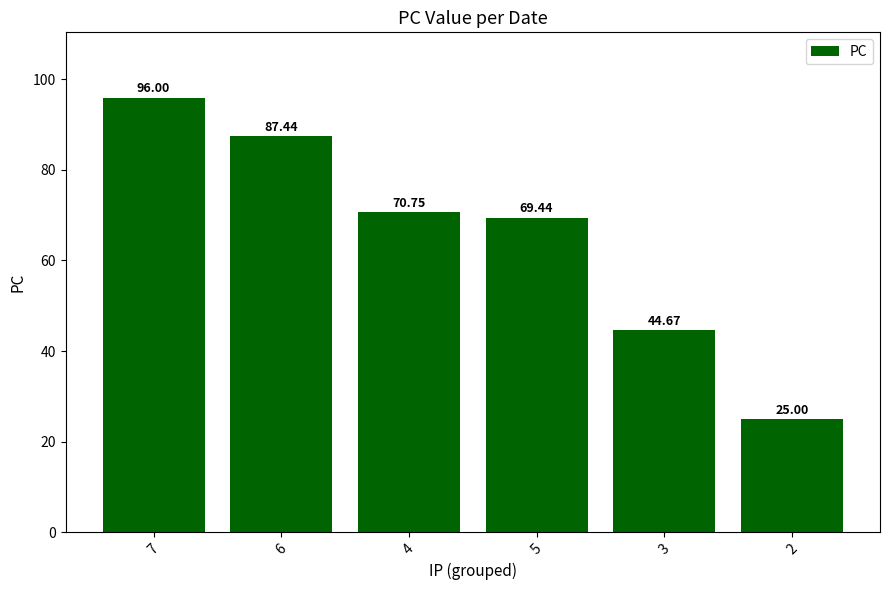

What is the difference between the maximum and second lowest values?

51.3